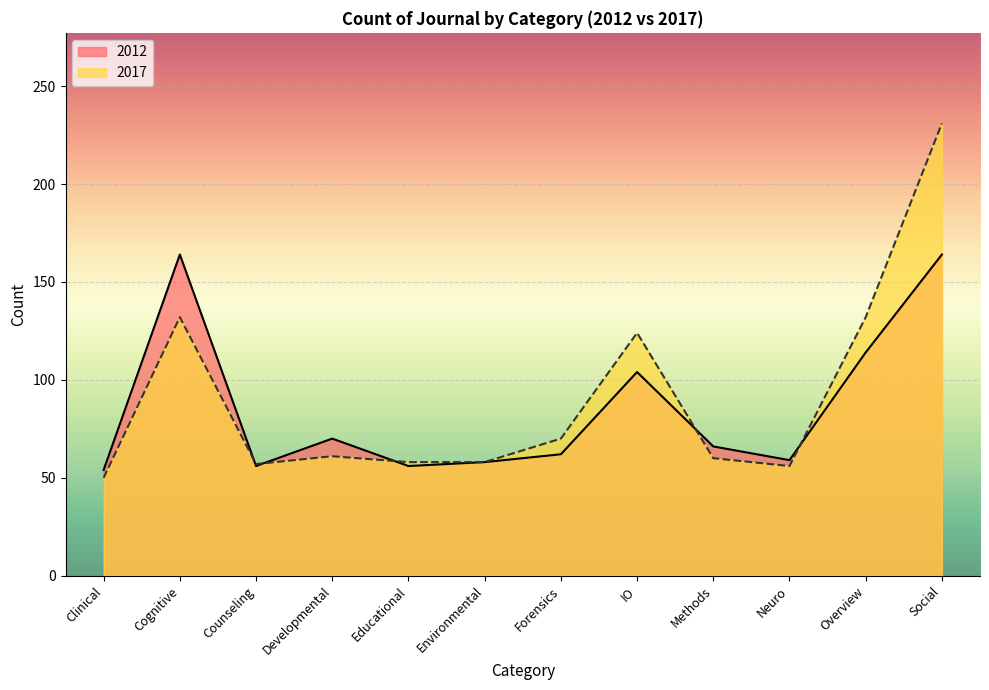

What is the difference between the 2017 values at Clinical and Overview?

82